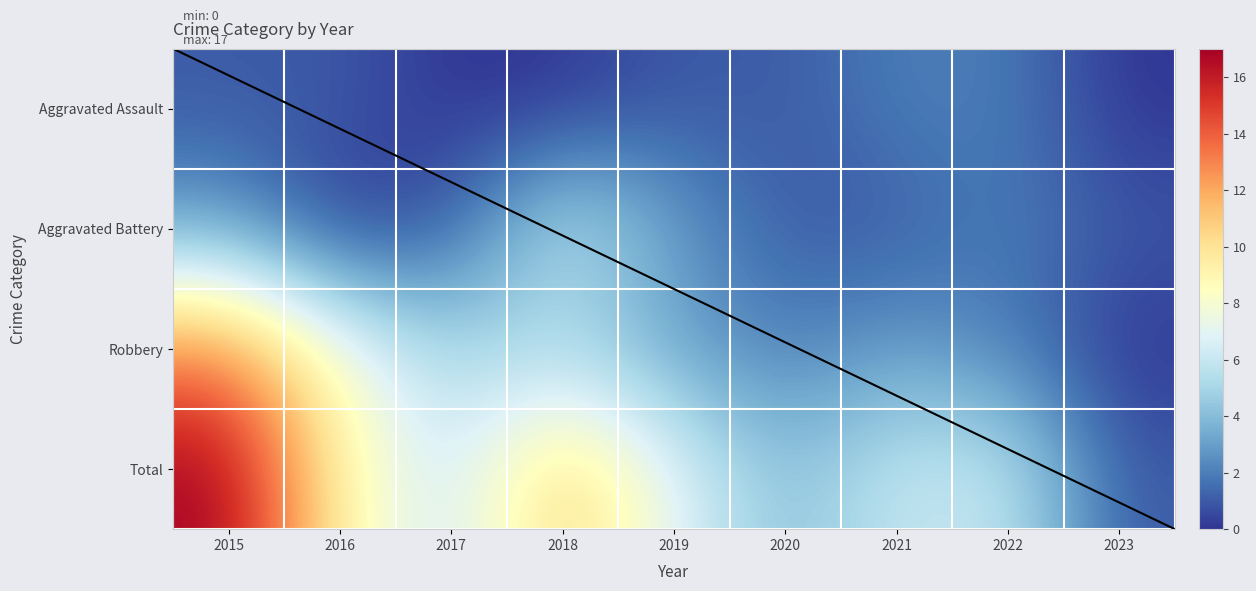

Which series has the largest total across all categories?

Total